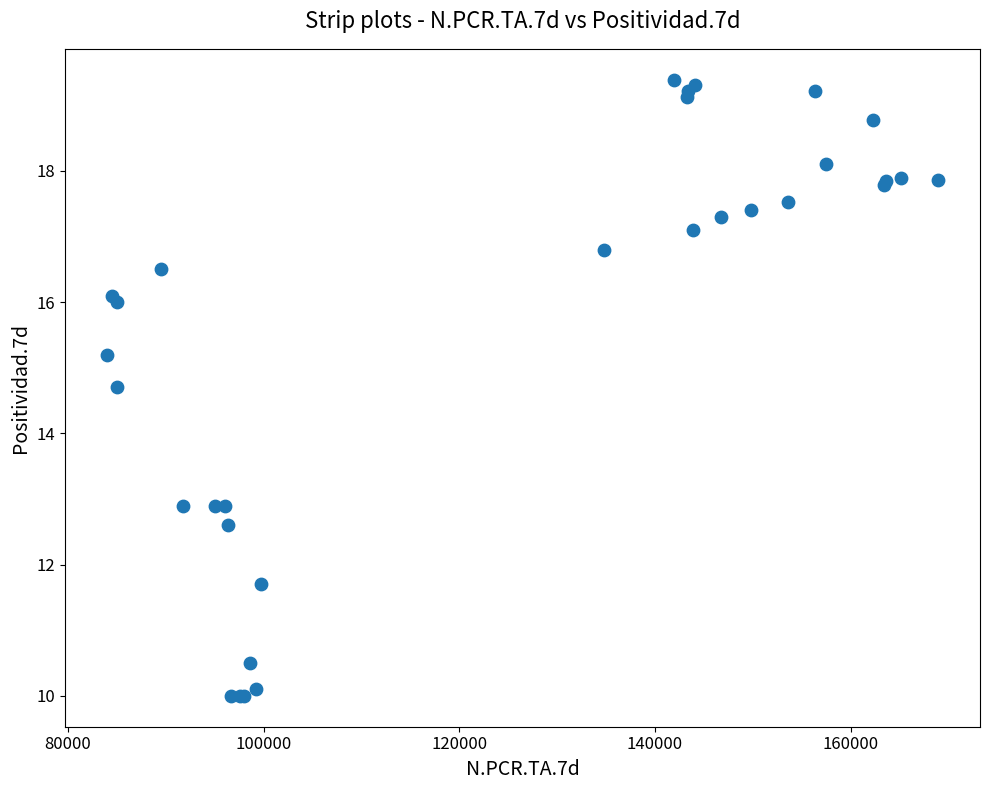

What Y value in the scatter plot is closest to 14?

14.7